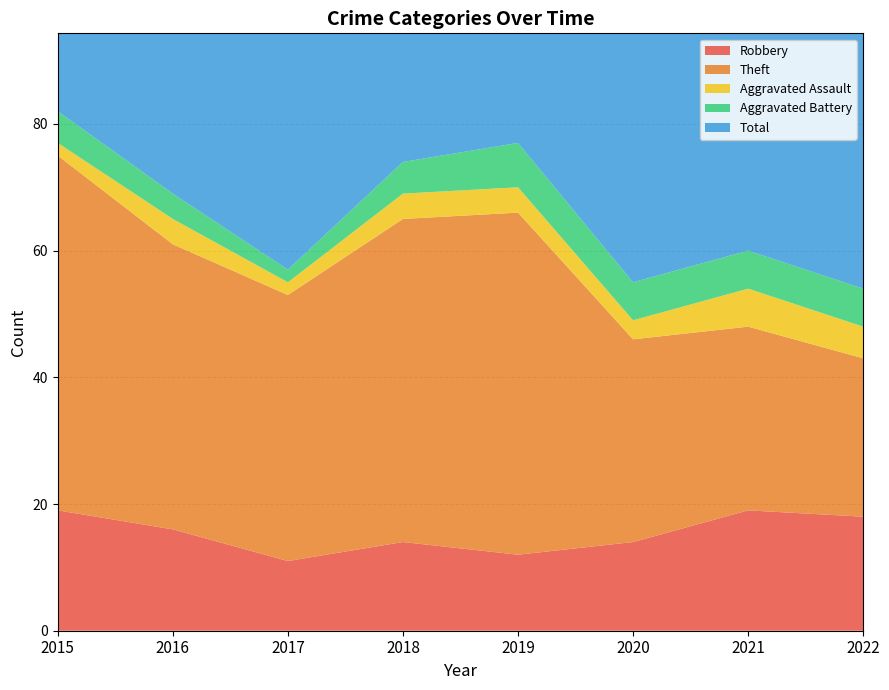

Reading right to left, extract all data points from this chart.

Robbery: 18	19	14	12	14	11	16	19
Theft: 25	29	32	54	51	42	45	56
Aggravated Assault: 5	6	3	4	4	2	4	2
Aggravated Battery: 6	6	6	7	5	2	4	5
Total: 55	60	56	77	74	59	70	82